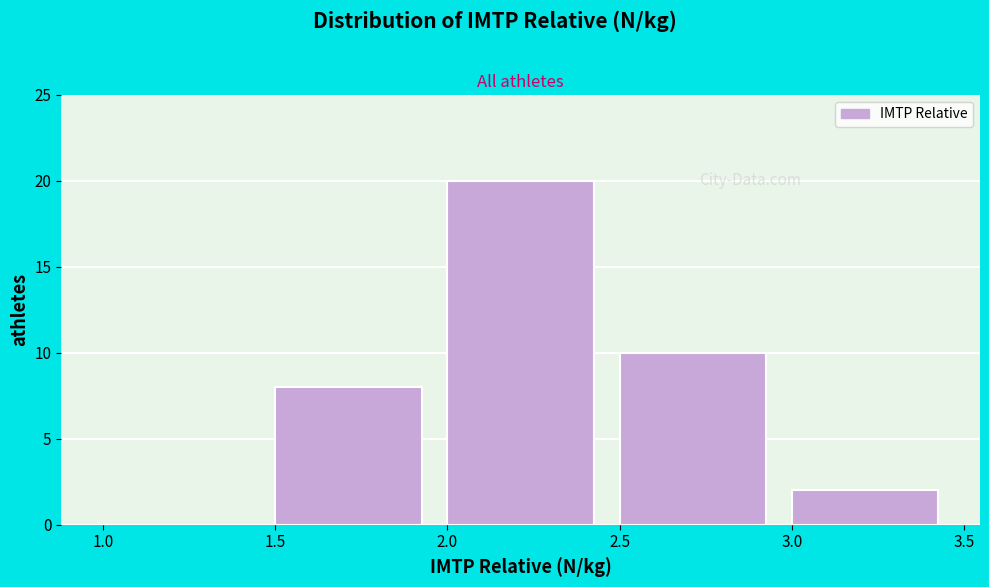

Reading left to right, transcribe this chart: for each bar, give the range it covers on the x-axis and its height. The values are not printed on the chart, so give them approximately, as read against the axis.

1.0 to 1.5: 0
1.5 to 2.0: 8
2.0 to 2.5: 20
2.5 to 3.0: 10
3.0 to 3.5: 2